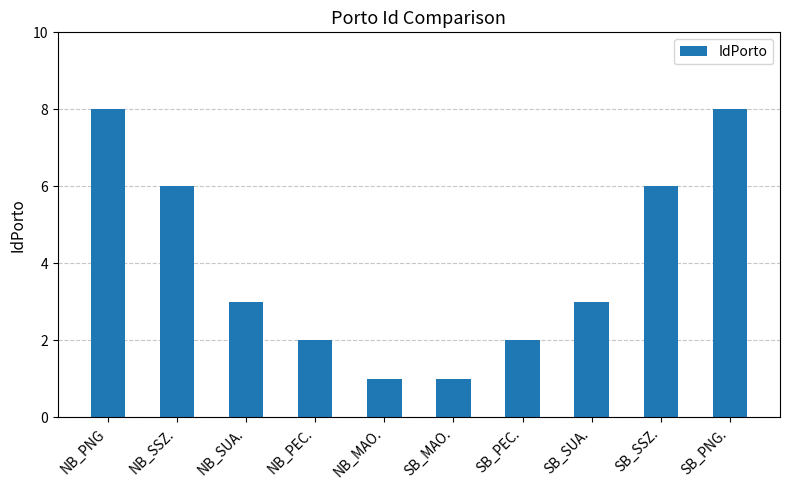

What is the ratio of the value at SB_SSZ. to the value at NB_SSZ.?

1.0